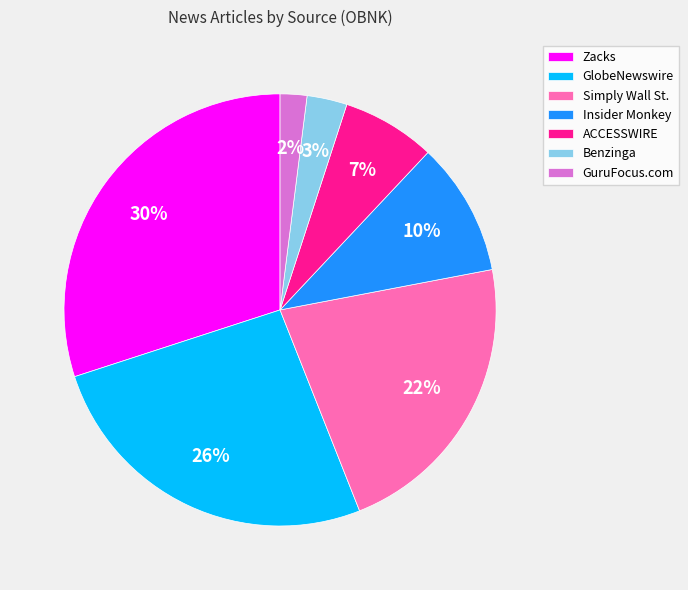

Rank the categories by value from lowest to highest.

GuruFocus.com, Benzinga, ACCESSWIRE, Insider Monkey, Simply Wall St., GlobeNewswire, Zacks